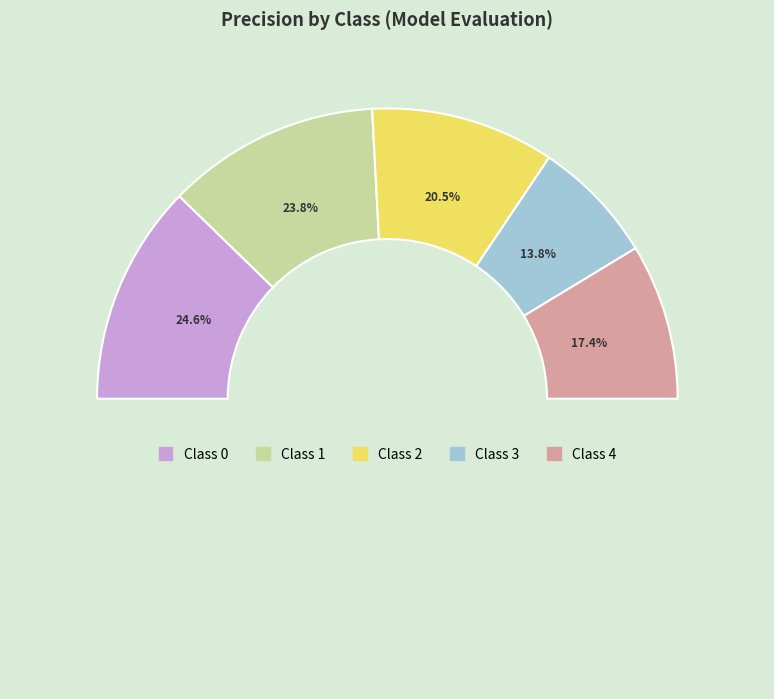

The 0 slice represents 30% of the pie. True or false?

False